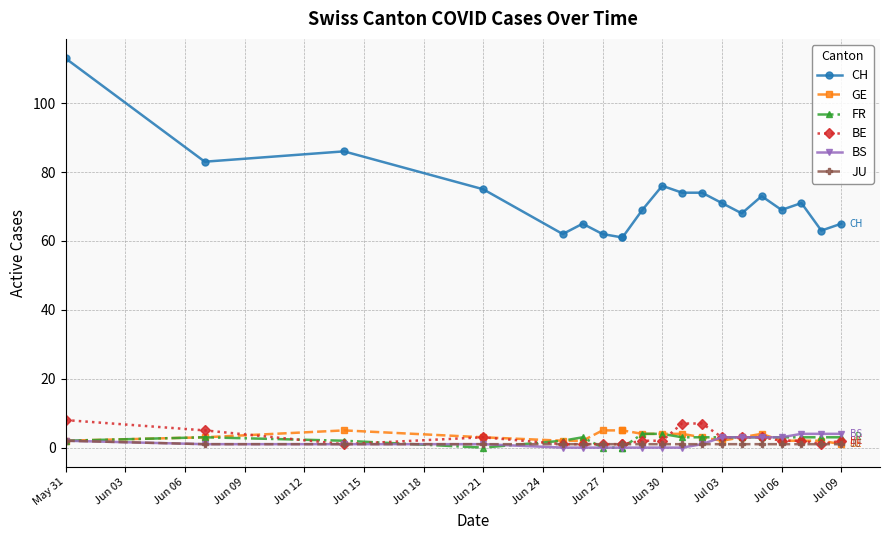

Which category has the highest value in the BE series?

May 31